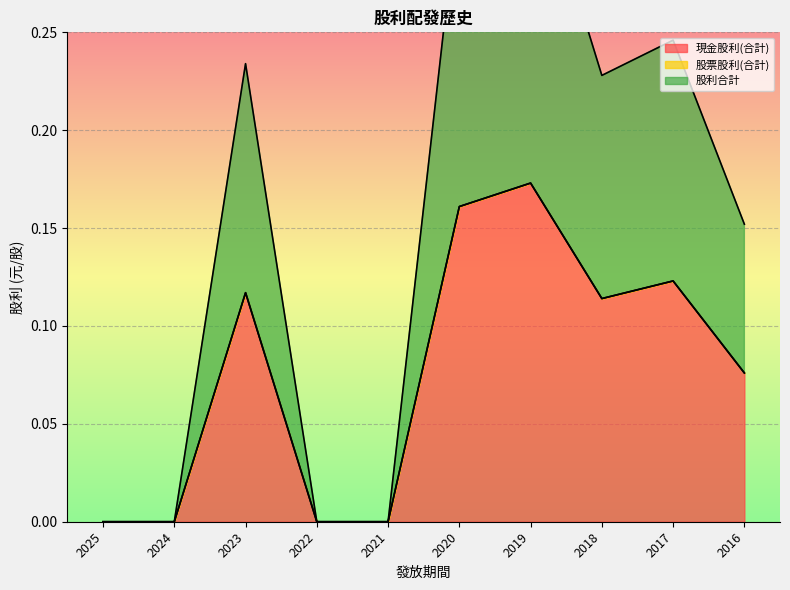

The 現金股利(合計) series shows 0.3 at 2019. True or false?

False